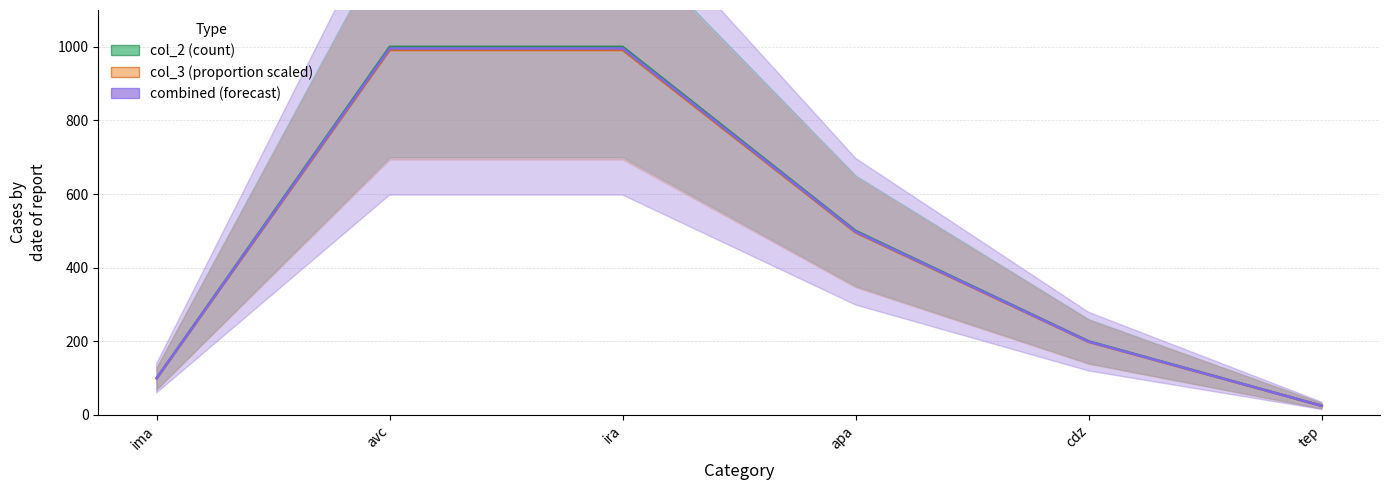

Rank the series by their maximum value, from highest to lowest.

col_2 line, combined line, col_3 line